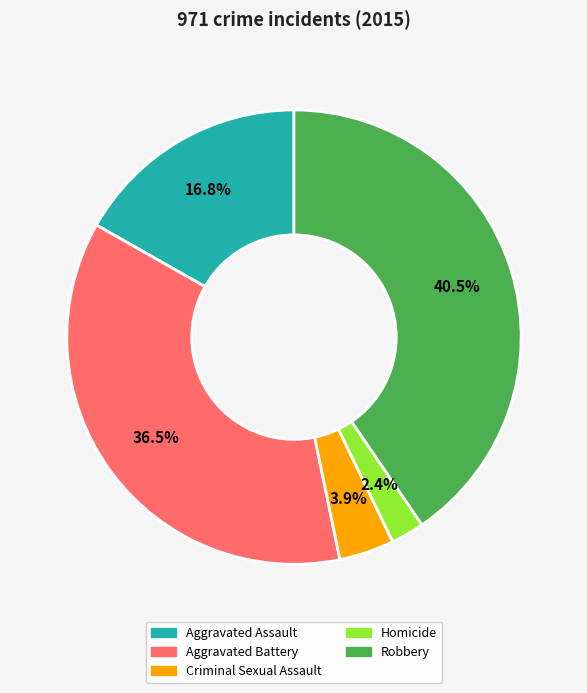

Which has a higher value, Criminal Sexual Assault or Aggravated Battery?

Aggravated Battery